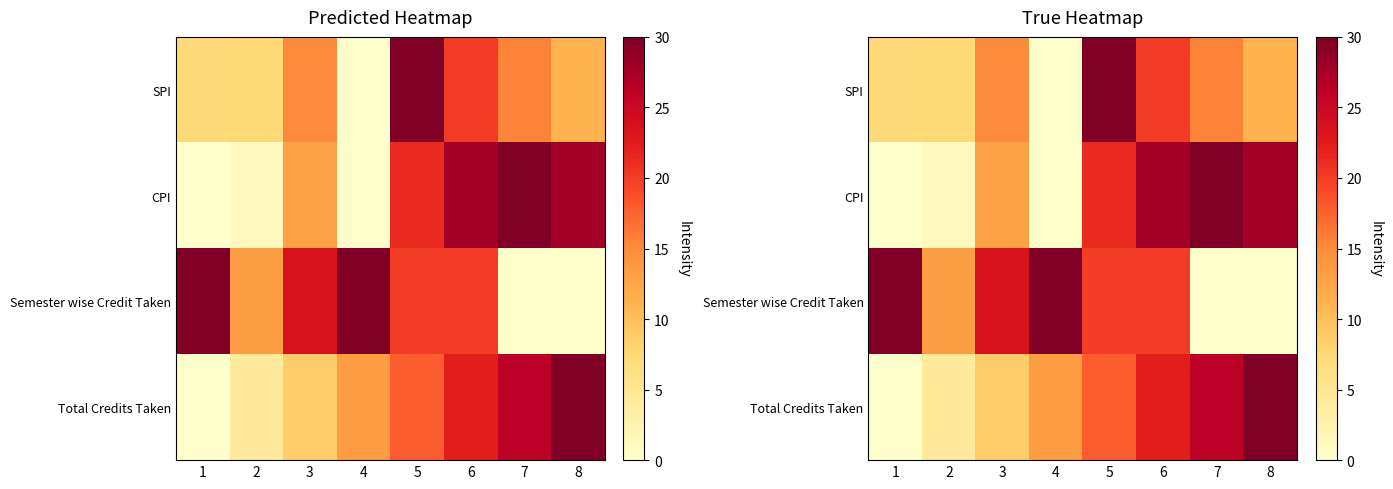

At how many categories does at least one series exceed 22?

7